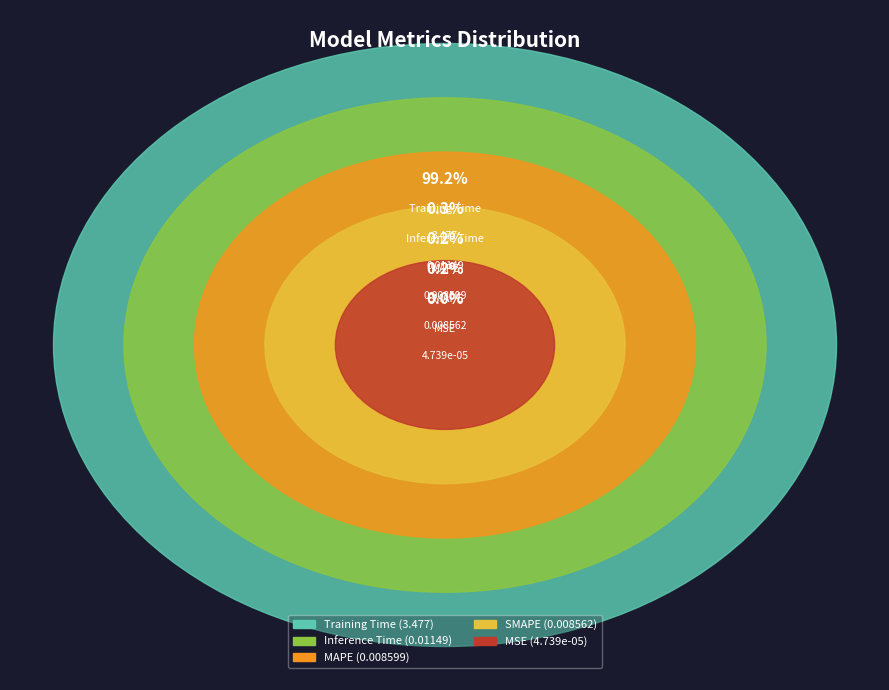

Which slice is the largest?

Training Time